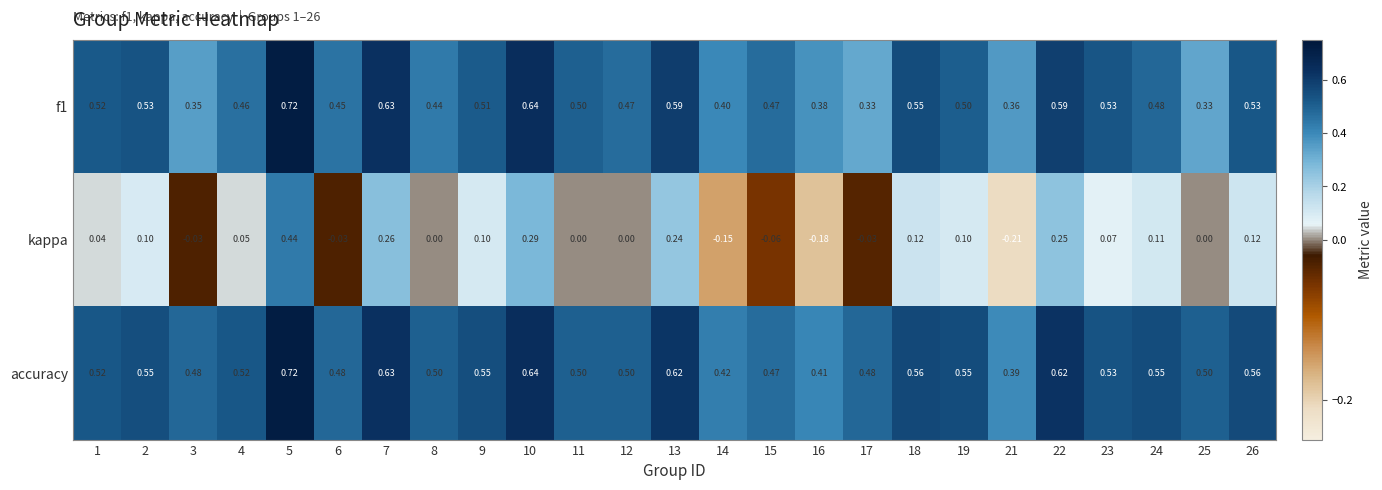

Which series has the largest total across all categories?

accuracy